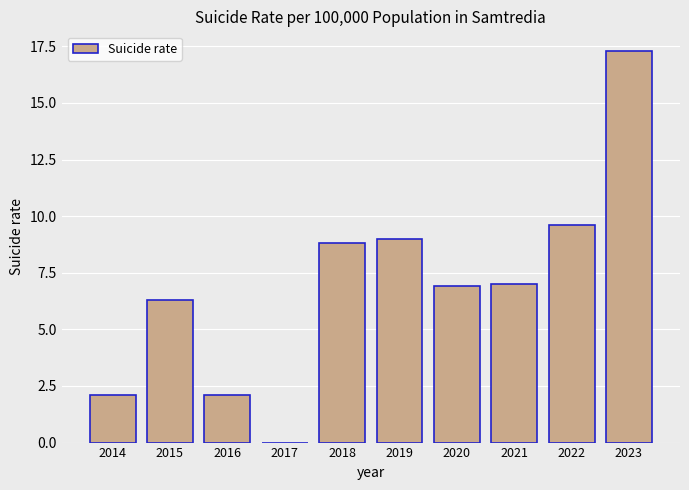

Reading right to left, transcribe all the data shown in this chart.

2023=17.3	2022=9.6	2021=7.0	2020=6.9	2019=9.0	2018=8.8	2017=0.0	2016=2.1	2015=6.3	2014=2.1